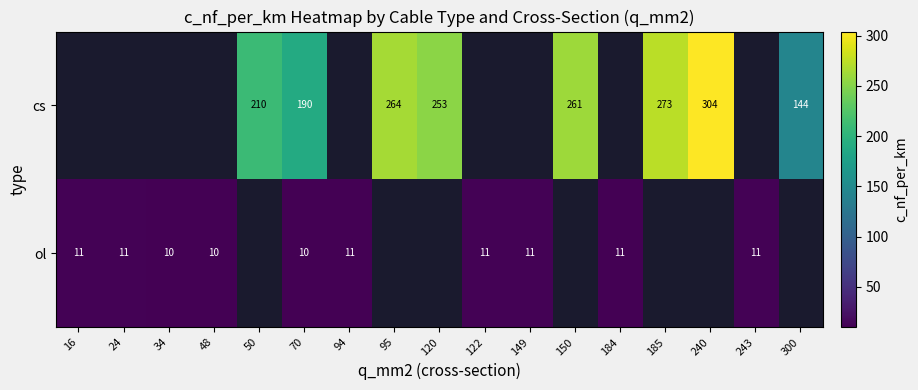

The ol series shows 4 at 122. True or false?

False